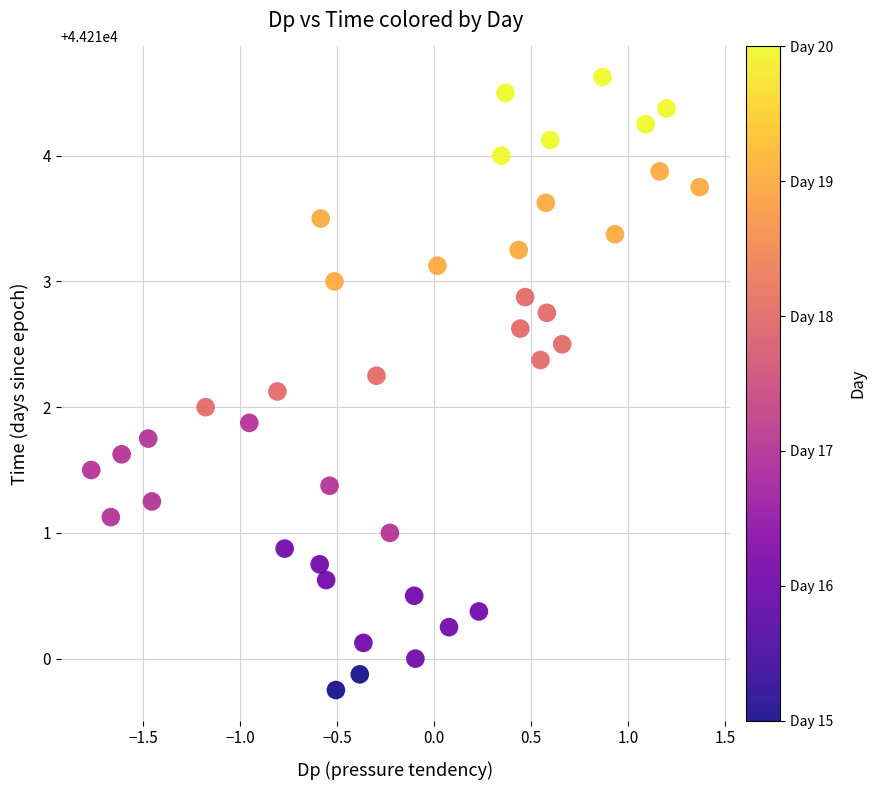

What is the range of Y values (max minus min)?

4.9